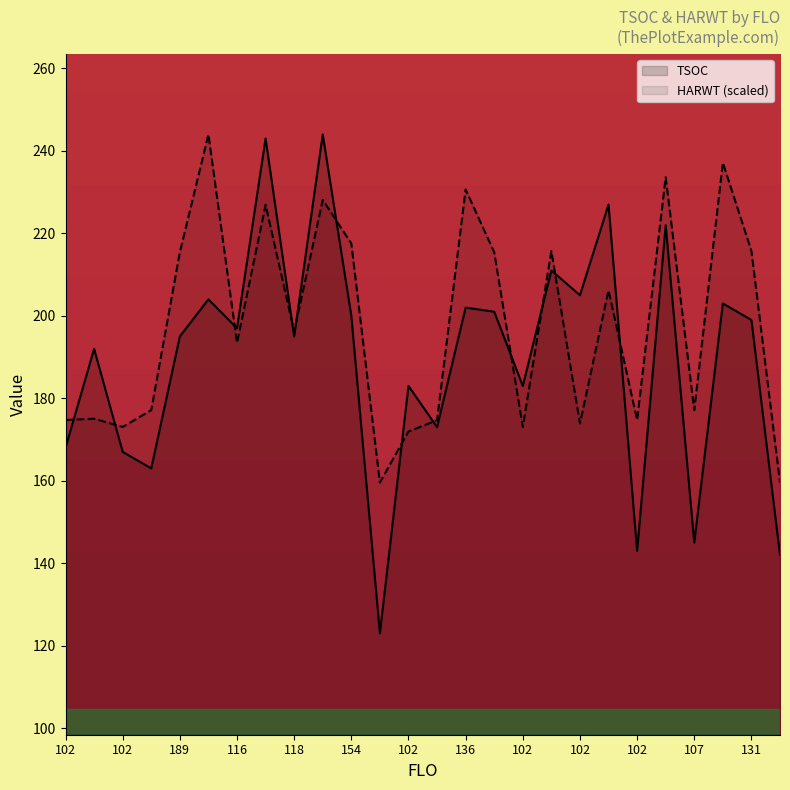

How many data points in HARWT (scaled) are less than 196?

13